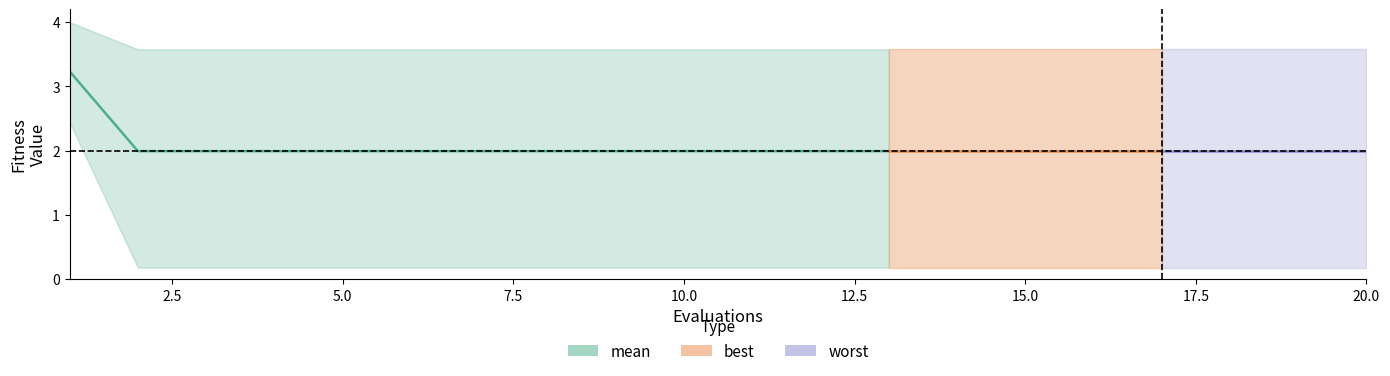

Rank the series at 10 from highest to lowest value.

worst, mean, best